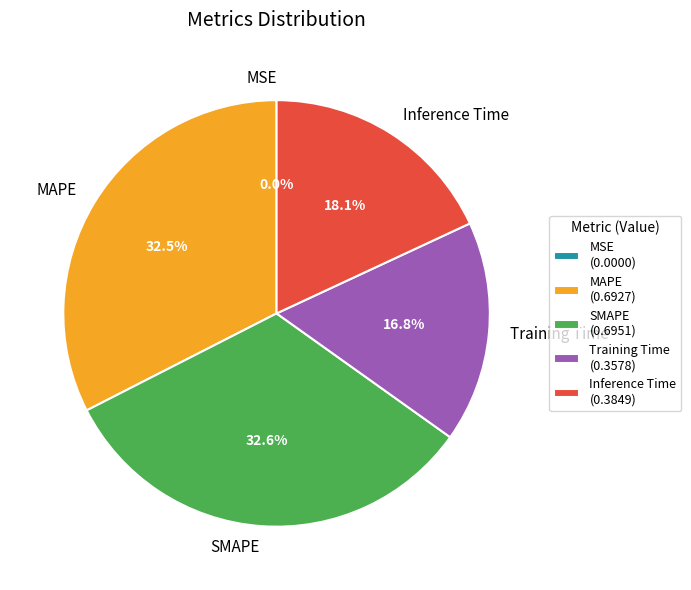

Does SMAPE account for over 50% of the chart?

No